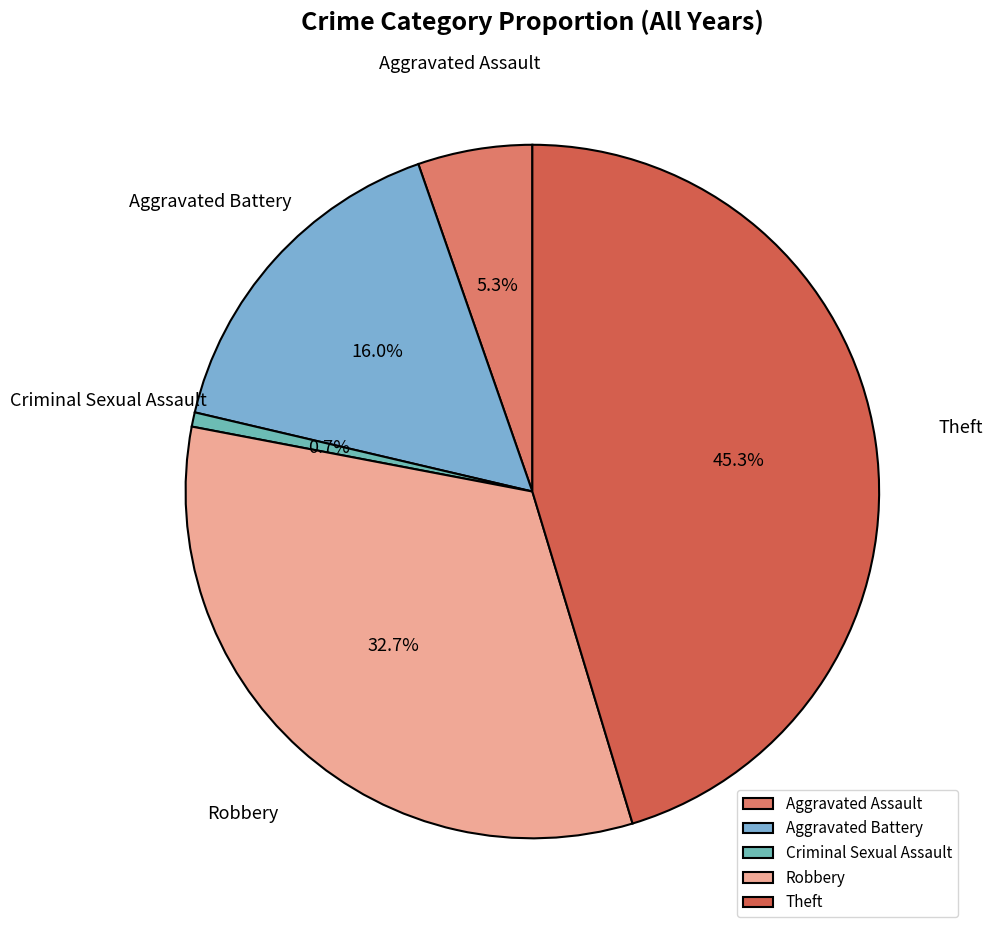

How many segments does this pie chart have?

5